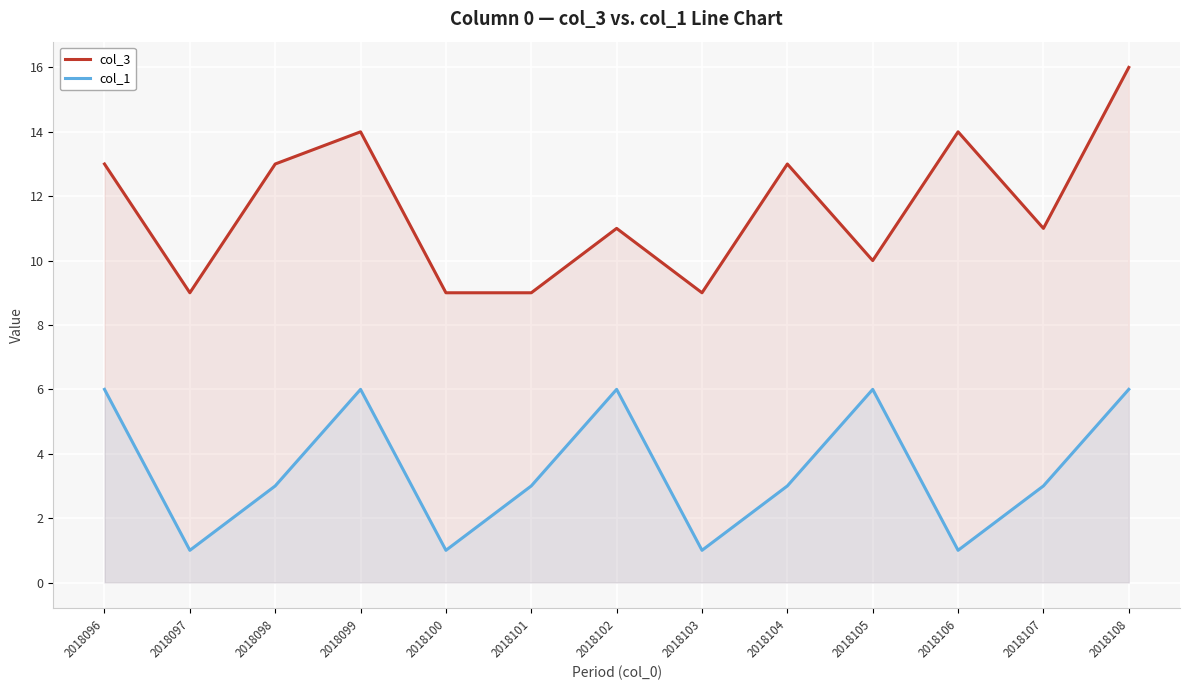

At which category does col_3 reach its first local peak?

2018099